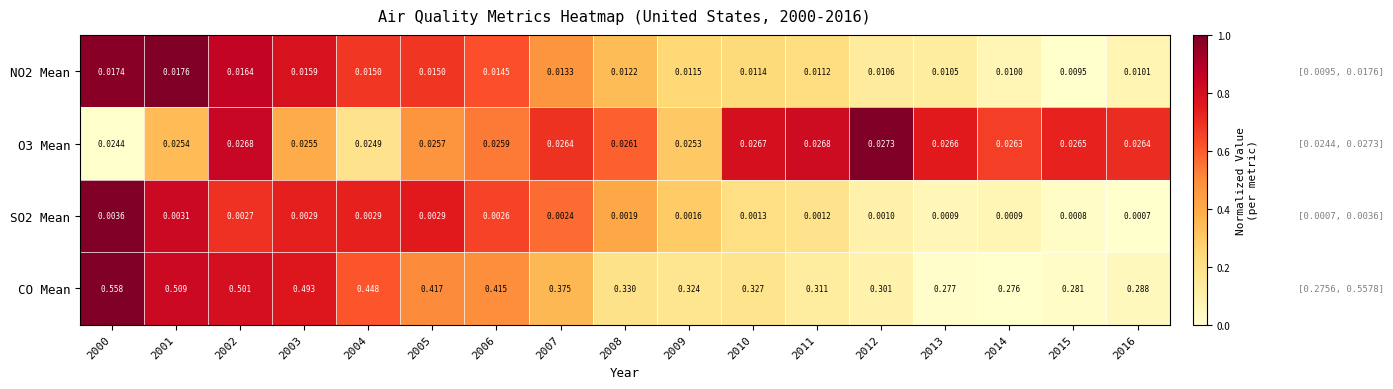

Which series changed the most between 2000 and 2012?

CO Mean